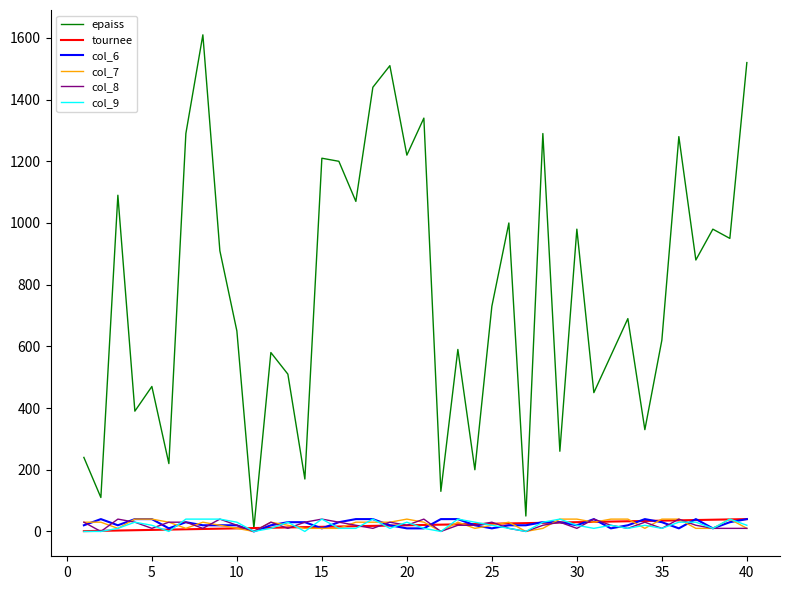

Which series has the largest total across all categories?

epaiss